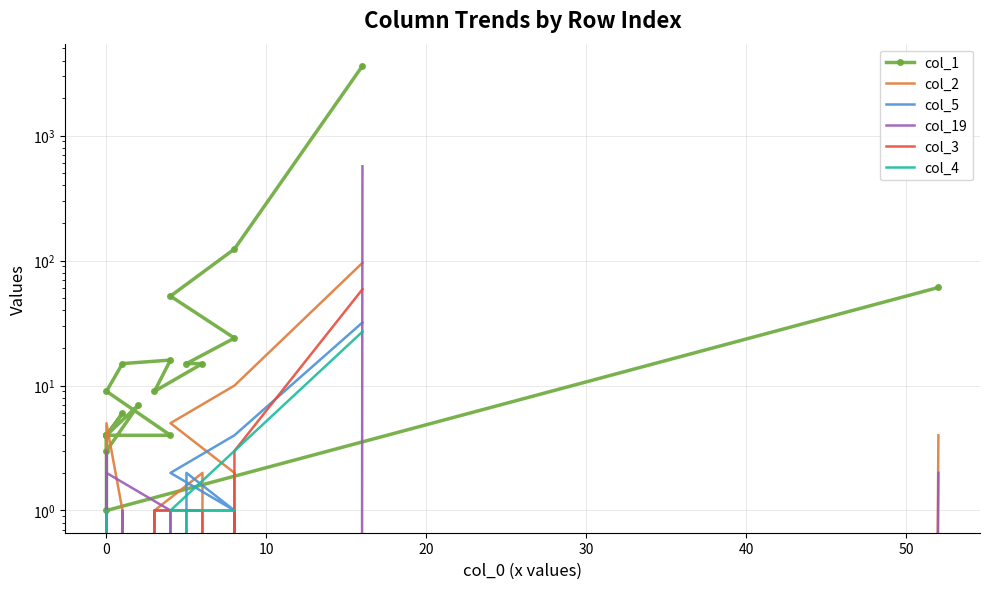

True or false: col_1 and col_2 cross at least once.

False